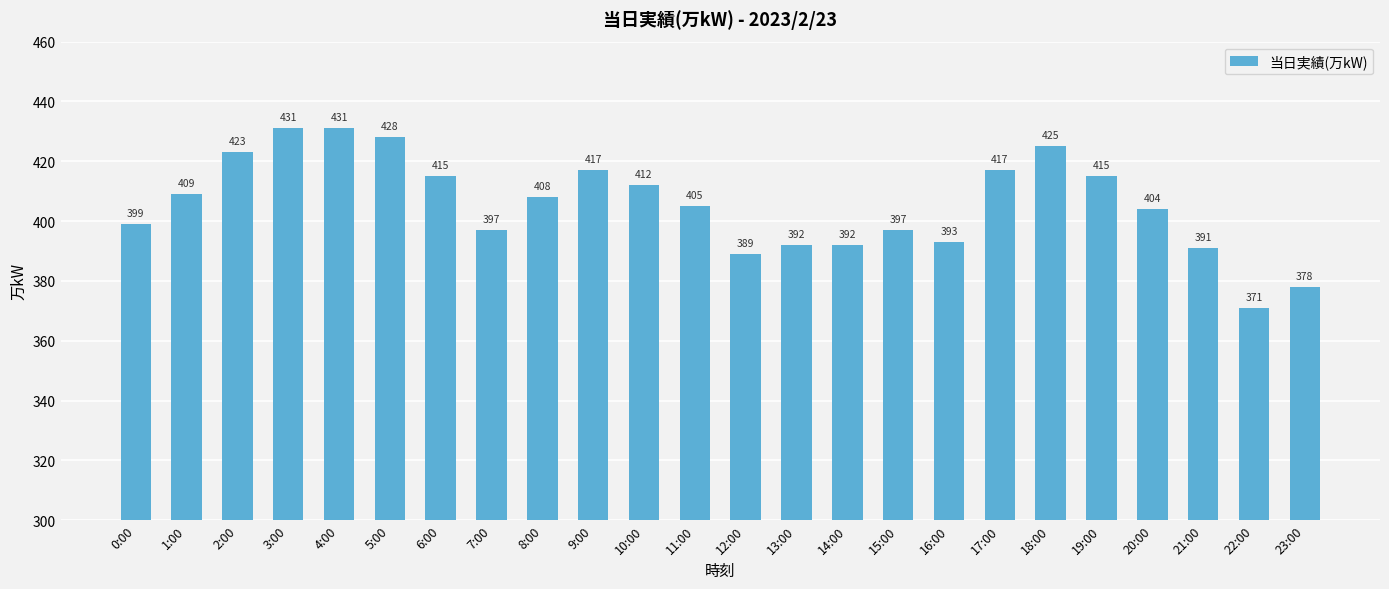

Is it true that the value at 20:00 is 118?

False